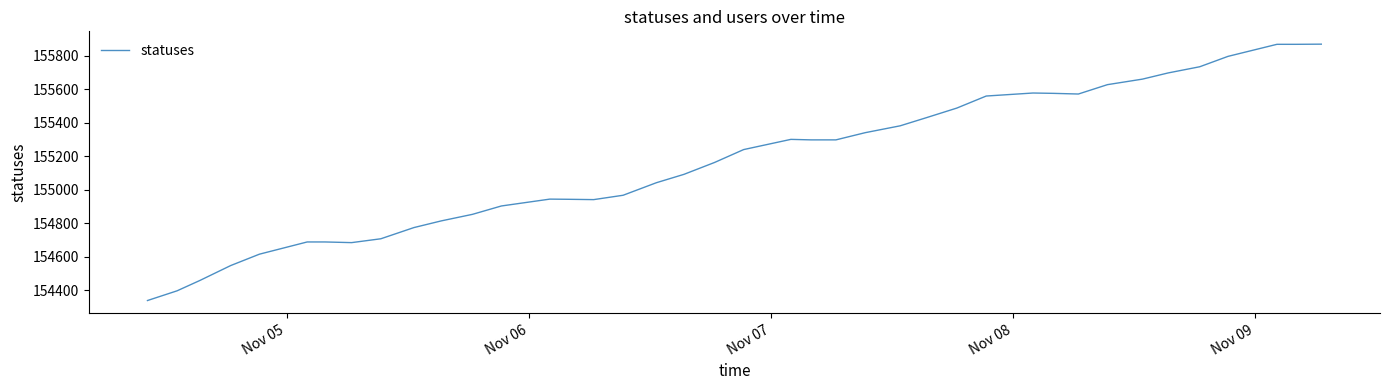

How many lines are shown in the chart?

1